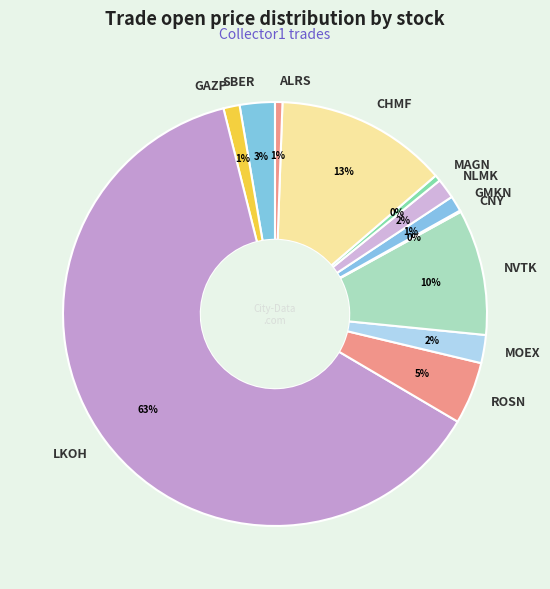

True or false: CHMF accounts for 13% of the total.

True